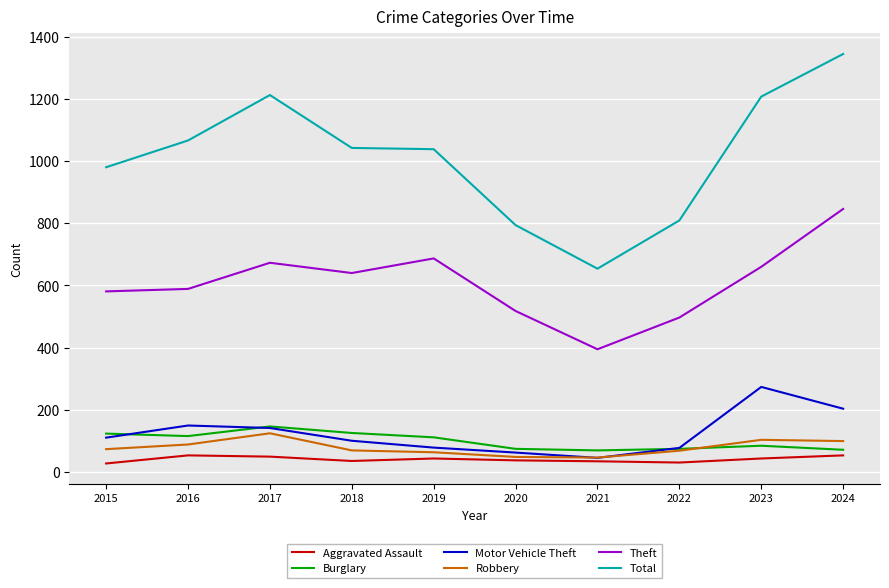

At which category is the sum across all series the highest?

2024